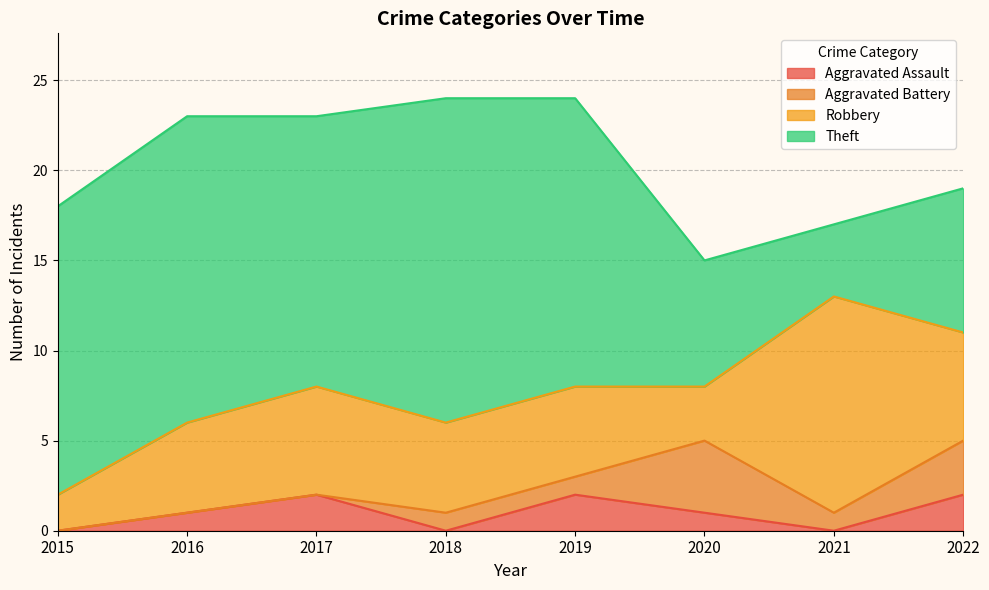

Reading left to right, list all the values displayed in this chart.

Aggravated Assault: 2015=0	2016=1	2017=2	2018=0	2019=2	2020=1	2021=0	2022=2
Aggravated Battery: 2015=0	2016=0	2017=0	2018=1	2019=1	2020=4	2021=1	2022=3
Robbery: 2015=2	2016=5	2017=6	2018=5	2019=5	2020=3	2021=12	2022=6
Theft: 2015=16	2016=17	2017=15	2018=18	2019=16	2020=7	2021=4	2022=8